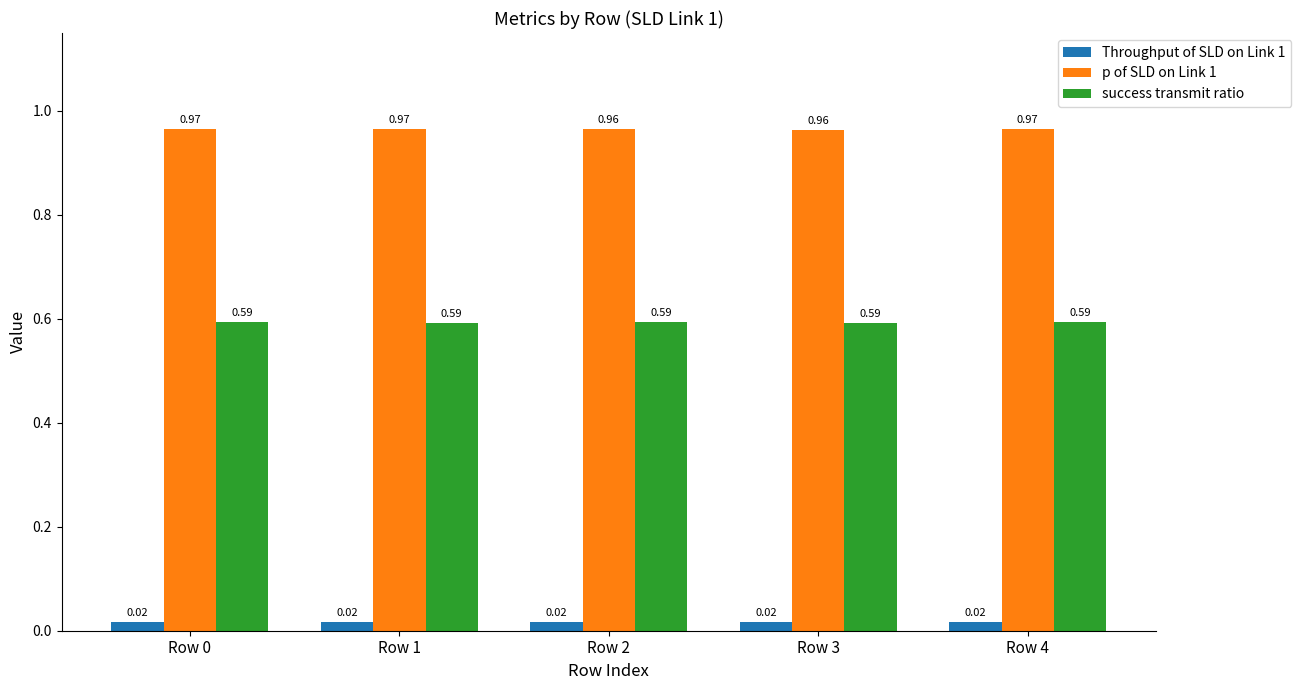

Rank the series by their average value, from lowest to highest.

Throughput of SLD on Link 1, success transmit ratio, p of SLD on Link 1